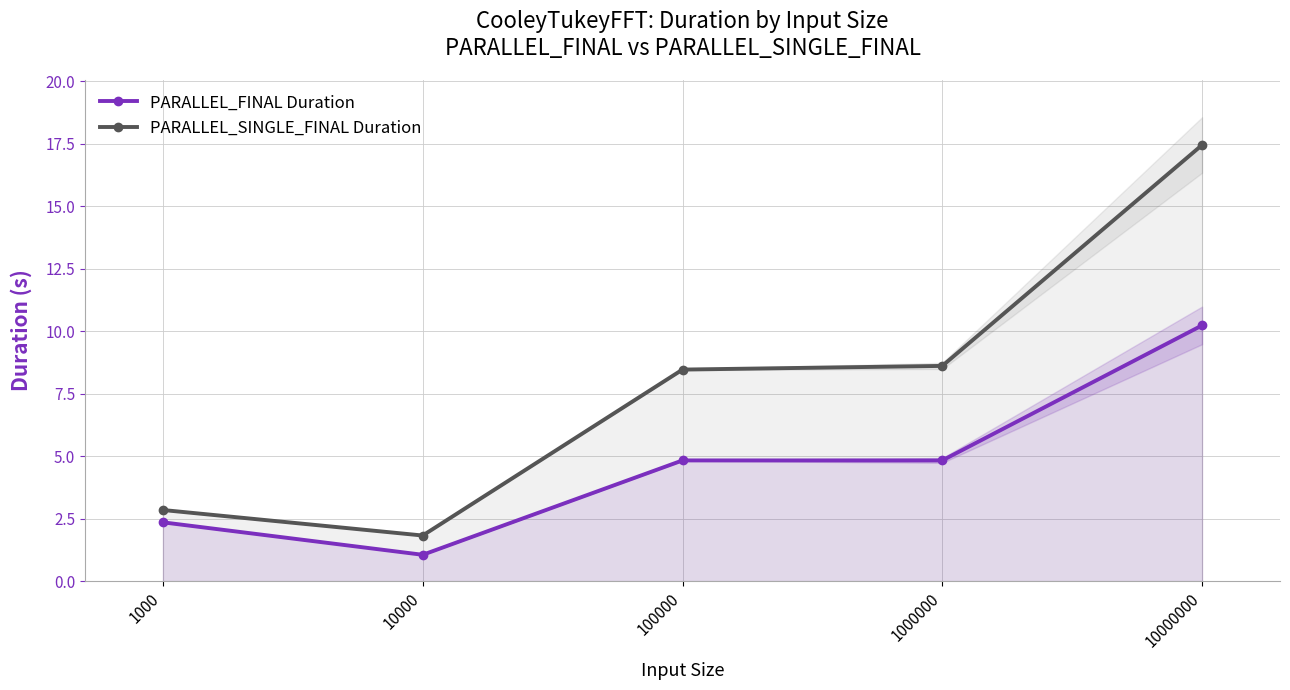

What is the sum of the PARALLEL_FINAL Duration values at 10000000 and 10000?

11.3